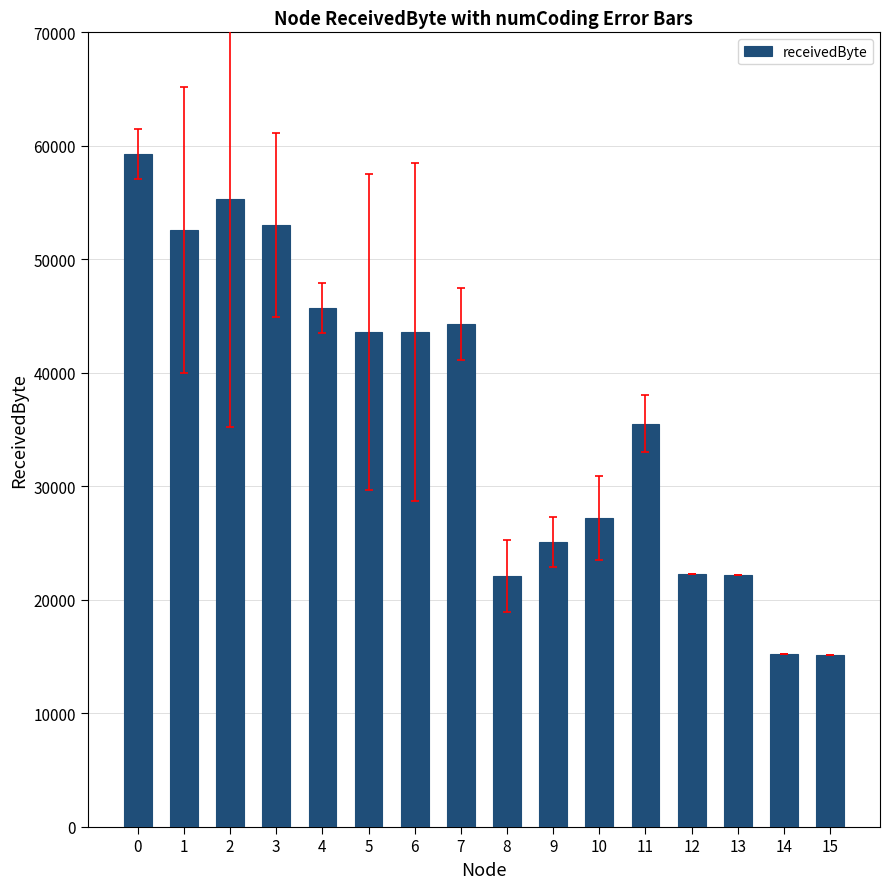

How many bars are there in total?

16